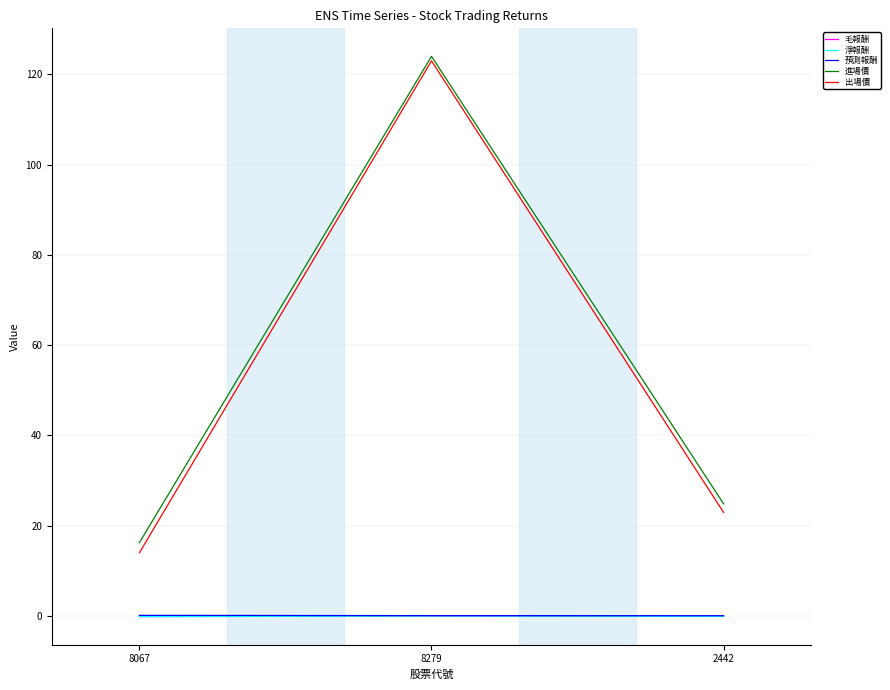

What is the maximum value shown in the chart?

124.0